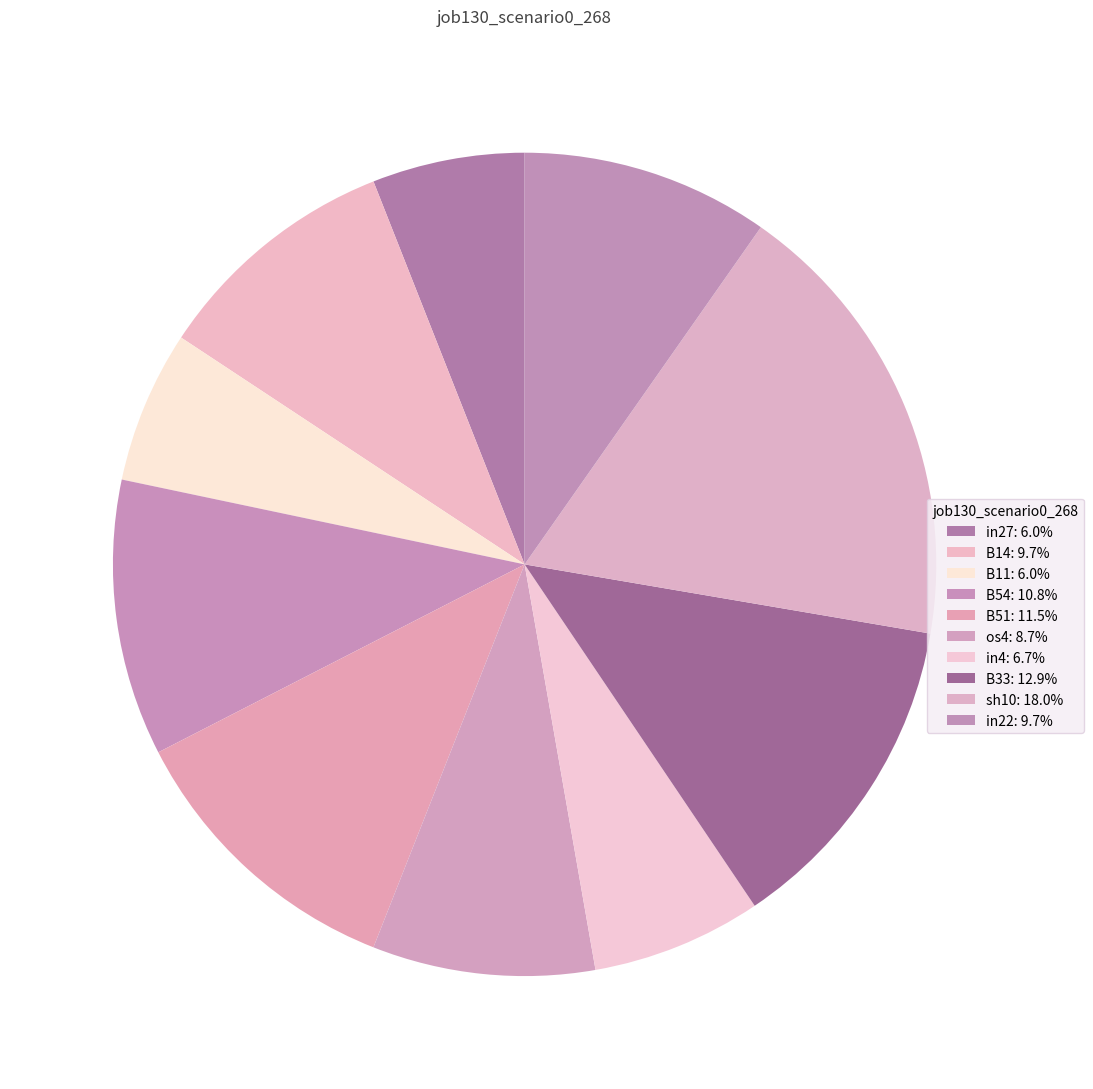

True or false: B11 accounts for 6% of the total.

True